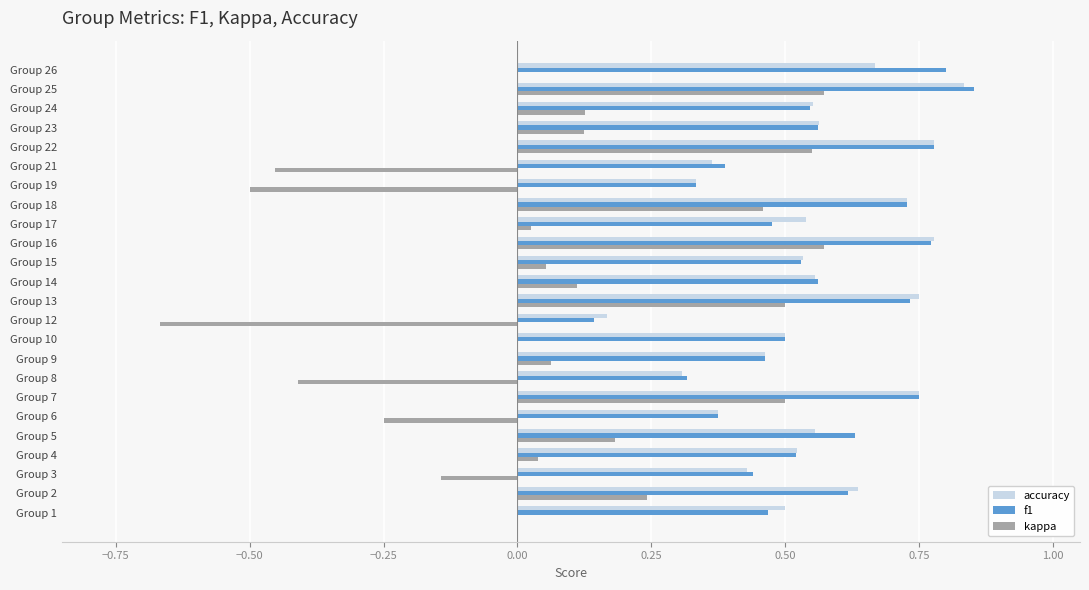

At which category is the sum across all series the highest?

Group 25